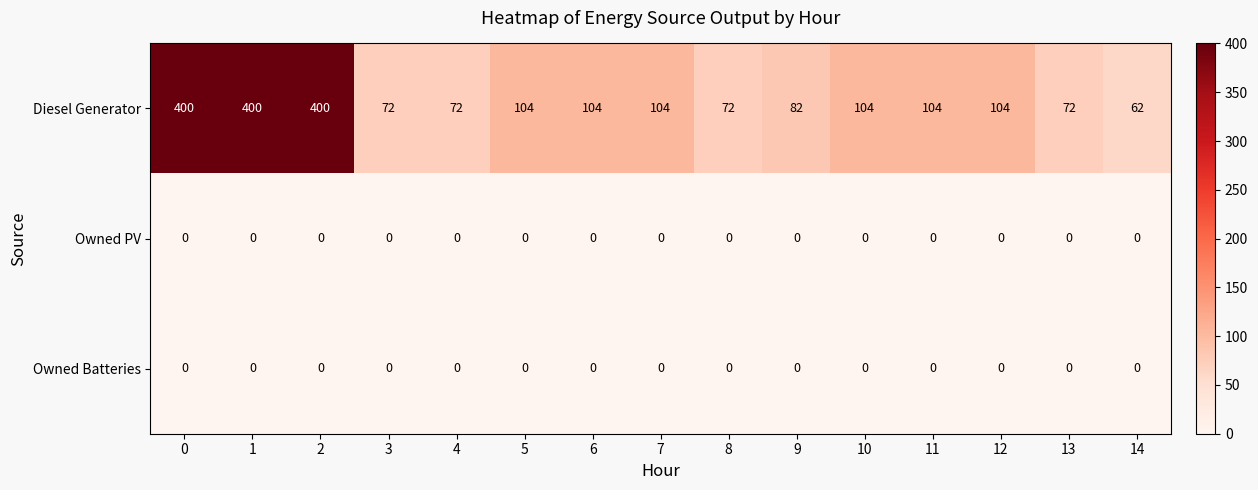

What is the difference between the highest and lowest values at 4?

72